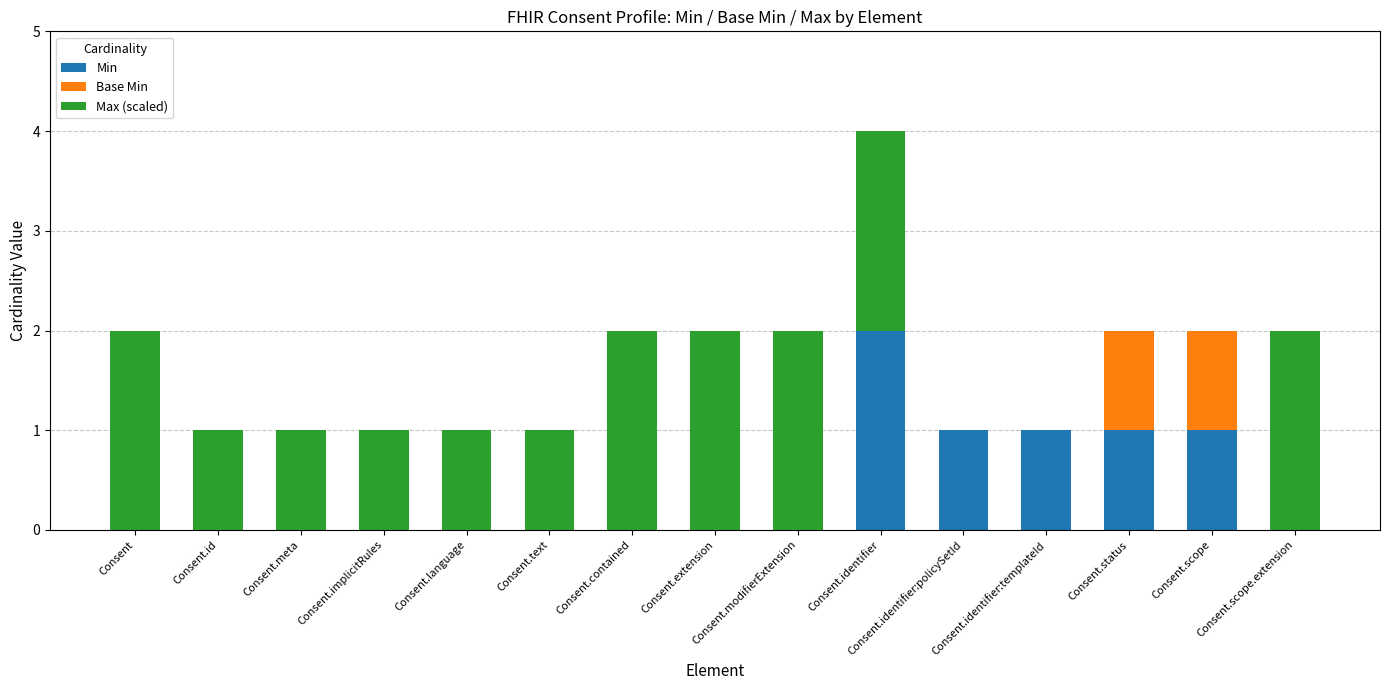

What is the sum of all Min values?

6